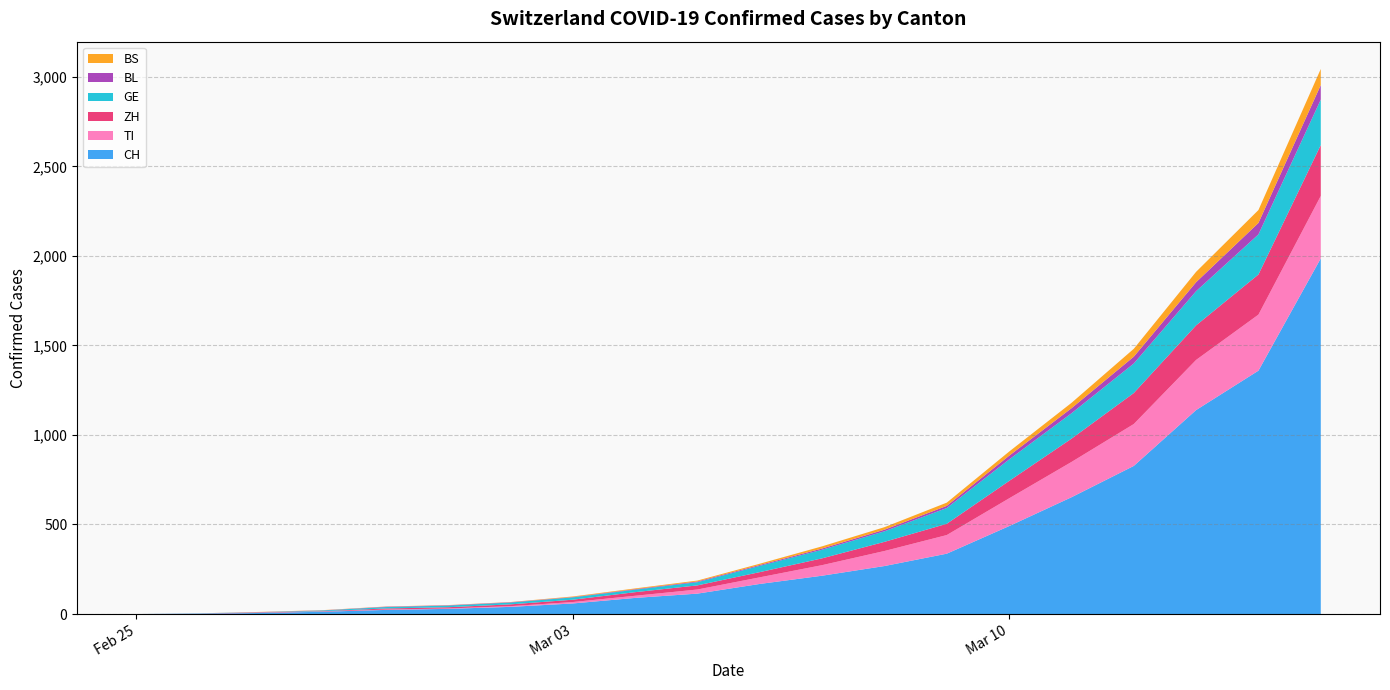

Reading left to right, what are all the values shown in this chart?

CH: 2020-02-25=0	2020-02-26=2	2020-02-27=6	2020-02-28=13	2020-02-29=23	2020-03-01=29	2020-03-02=40	2020-03-03=59	2020-03-04=90	2020-03-05=114	2020-03-06=168	2020-03-07=214	2020-03-08=268	2020-03-09=337	2020-03-10=491	2020-03-11=652	2020-03-12=827	2020-03-13=1139	2020-03-14=1359	2020-03-15=1986
TI: 2020-02-25=0	2020-02-26=1	2020-02-27=1	2020-02-28=1	2020-02-29=2	2020-03-01=2	2020-03-02=4	2020-03-03=8	2020-03-04=12	2020-03-05=23	2020-03-06=37	2020-03-07=59	2020-03-08=84	2020-03-09=104	2020-03-10=155	2020-03-11=197	2020-03-12=234	2020-03-13=280	2020-03-14=313	2020-03-15=349
ZH: 2020-02-25=0	2020-02-26=0	2020-02-27=2	2020-02-28=2	2020-02-29=6	2020-03-01=7	2020-03-02=10	2020-03-03=13	2020-03-04=20	2020-03-05=23	2020-03-06=29	2020-03-07=38	2020-03-08=51	2020-03-09=63	2020-03-10=97	2020-03-11=130	2020-03-12=173	2020-03-13=193	2020-03-14=224	2020-03-15=284
GE: 2020-02-25=0	2020-02-26=1	2020-02-27=1	2020-02-28=4	2020-02-29=8	2020-03-01=9	2020-03-02=10	2020-03-03=13	2020-03-04=14	2020-03-05=18	2020-03-06=35	2020-03-07=48	2020-03-08=59	2020-03-09=88	2020-03-10=120	2020-03-11=142	2020-03-12=165	2020-03-13=191	2020-03-14=224	2020-03-15=254
BL: 2020-02-25=0	2020-02-26=0	2020-02-27=1	2020-02-28=1	2020-02-29=2	2020-03-01=2	2020-03-02=2	2020-03-03=2	2020-03-04=3	2020-03-05=4	2020-03-06=5	2020-03-07=7	2020-03-08=9	2020-03-09=12	2020-03-10=21	2020-03-11=28	2020-03-12=38	2020-03-13=50	2020-03-14=64	2020-03-15=81
BS: 2020-02-25=0	2020-02-26=0	2020-02-27=1	2020-02-28=1	2020-02-29=1	2020-03-01=1	2020-03-02=1	2020-03-03=3	2020-03-04=4	2020-03-05=5	2020-03-06=7	2020-03-07=12	2020-03-08=14	2020-03-09=18	2020-03-10=23	2020-03-11=30	2020-03-12=44	2020-03-13=58	2020-03-14=72	2020-03-15=90